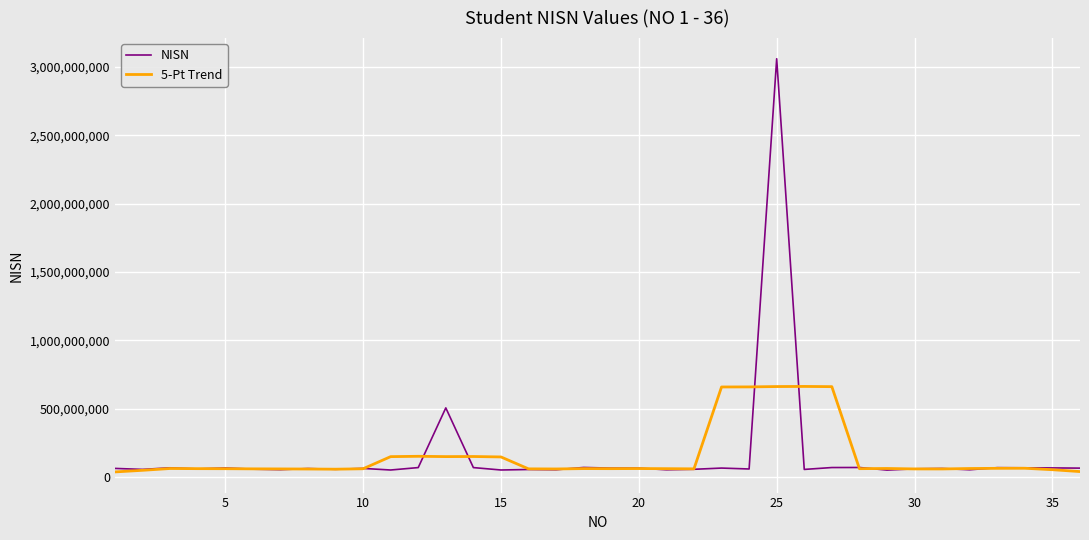

Which series has the widest spread of values?

NISN